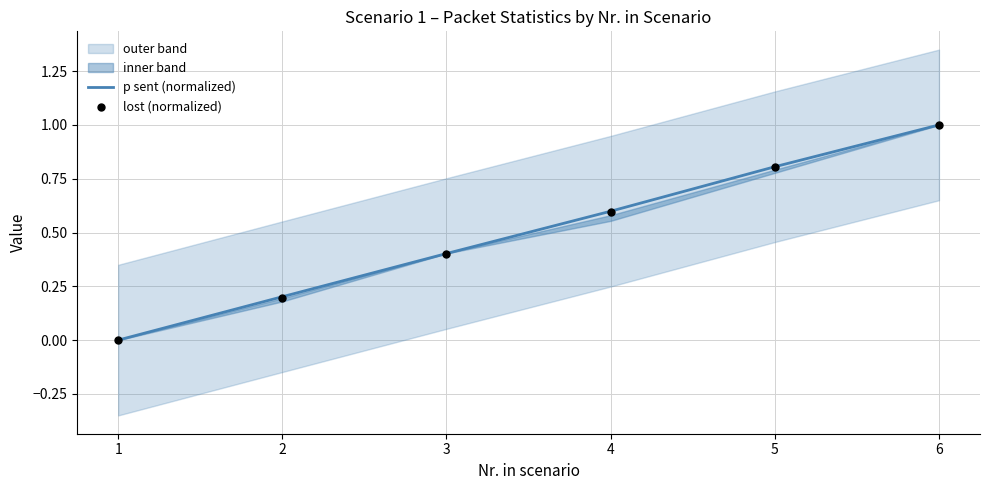

Is the value of p sent (normalized) at 4 greater than the value of lost (normalized) at 4?

Yes